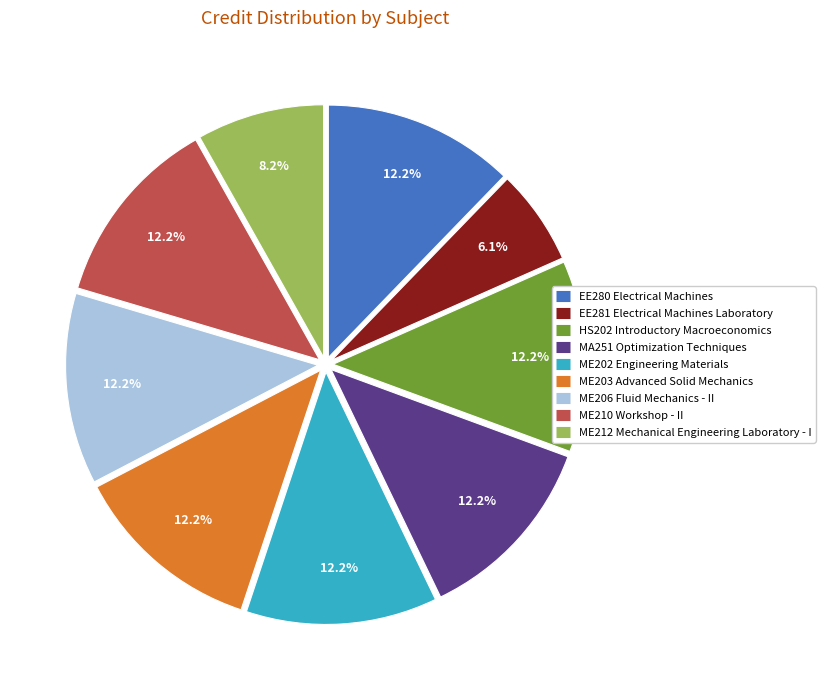

Count the number of slices in the pie.

9